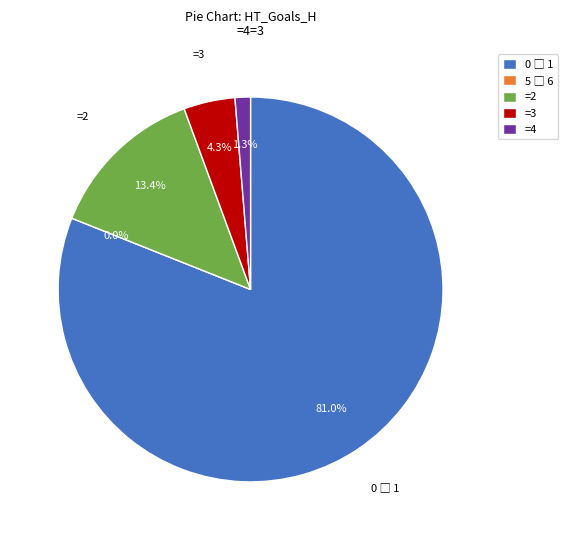

Does 4 represent more than half of the total?

No